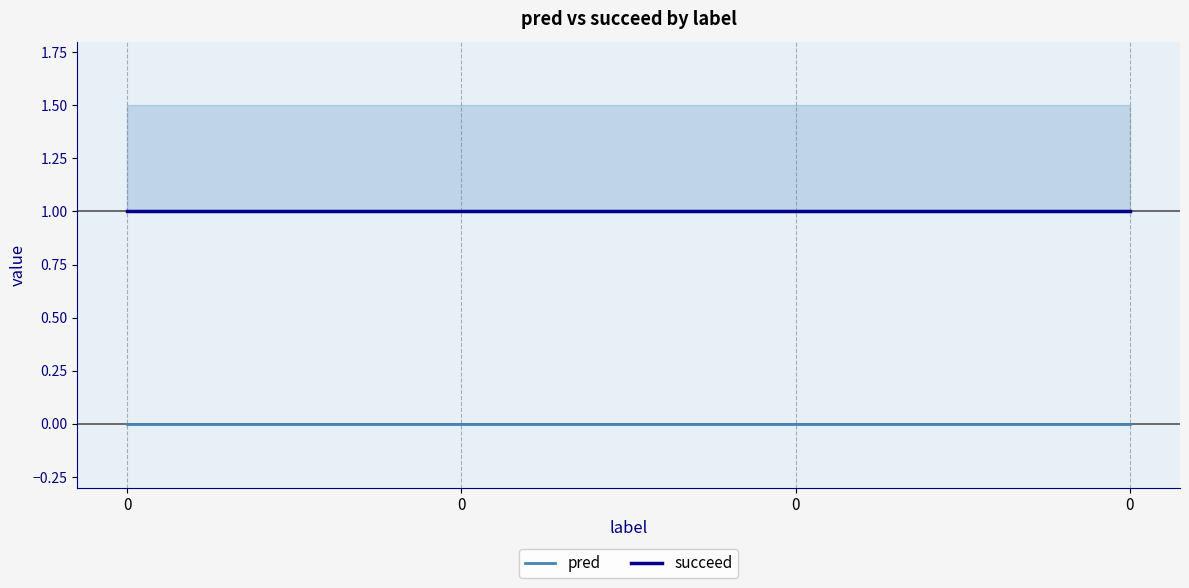

True or false: pred and succeed intersect in this chart.

False